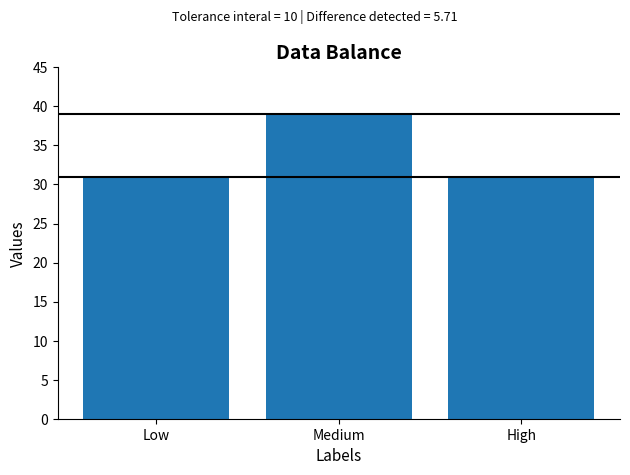

Is it true that the value at Low is 31?

True